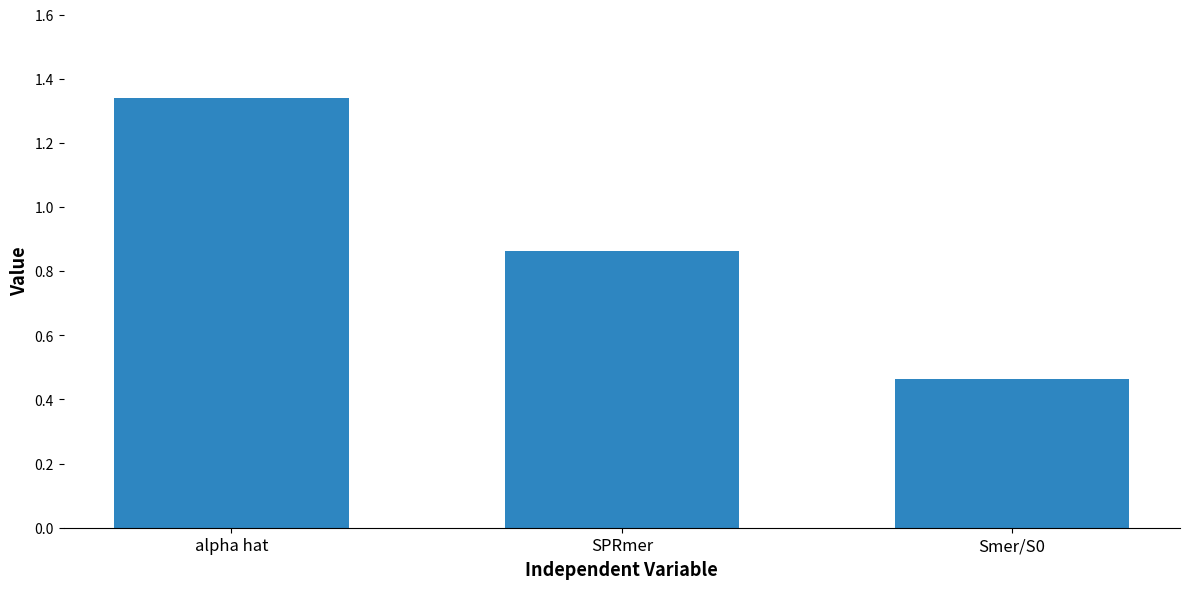

List the labels in order of value, largest first.

alpha hat, SPRmer, Smer/S0